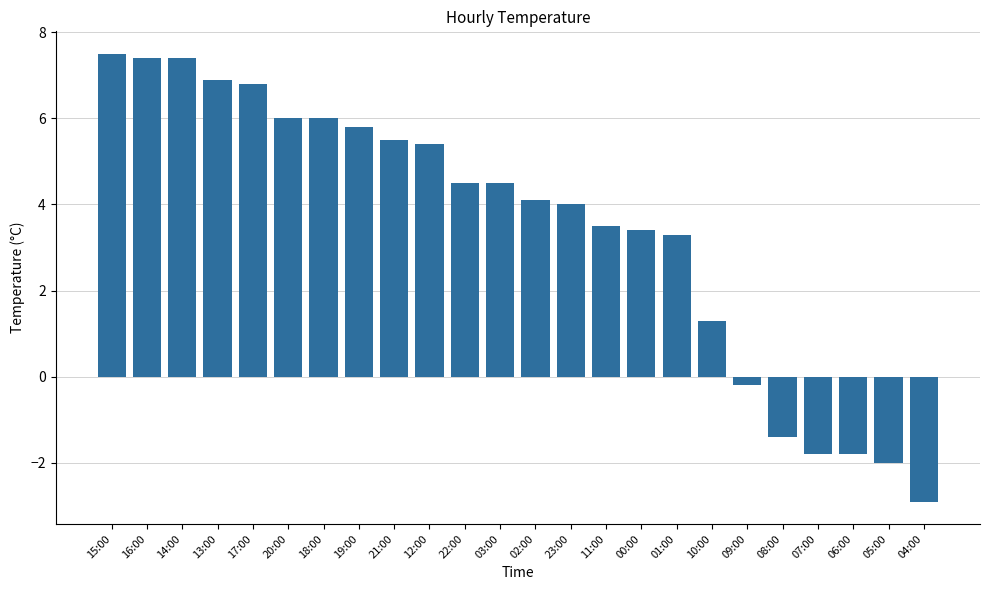

True or false: the data shows 1.3 at 10:00.

True